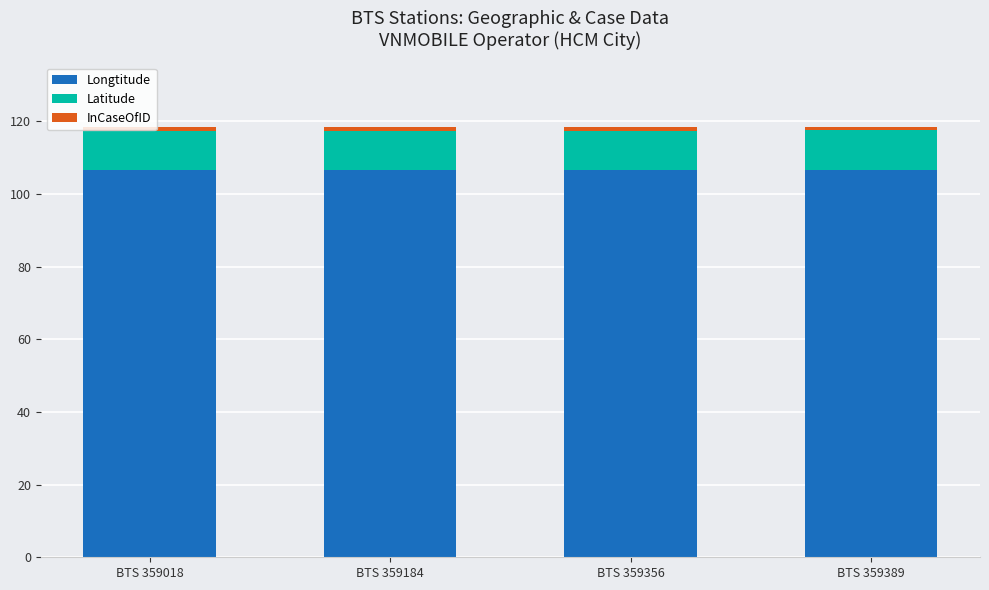

The Longtitude series shows 106.7 at BTS 359018. True or false?

True